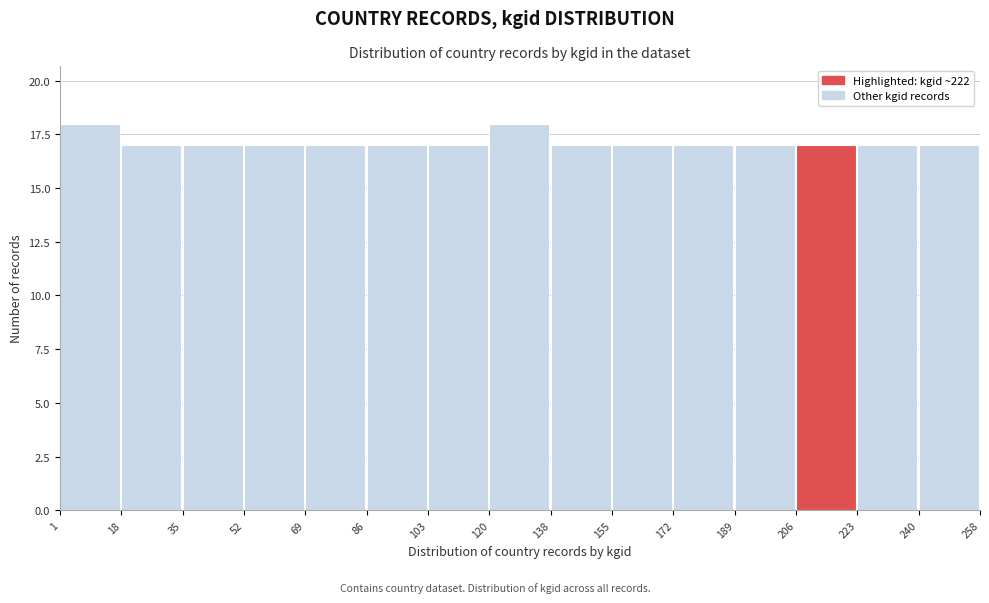

Reading left to right, list every bar in this chart as the range it spans on the x-axis followed by its height. The values are not printed on the chart, so give them approximately, as read against the axis.

1 to 18: 18
18 to 35: 17
35 to 52: 17
52 to 69: 17
69 to 86: 17
86 to 103: 17
103 to 120: 17
120 to 138: 18
138 to 155: 17
155 to 172: 17
172 to 189: 17
189 to 206: 17
206 to 223: 17
223 to 240: 17
240 to 258: 17